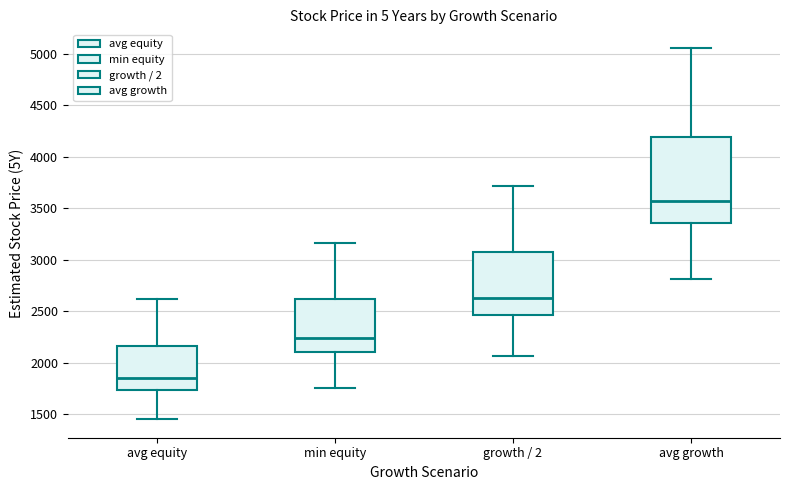

Which box's median line is the highest?

avg growth